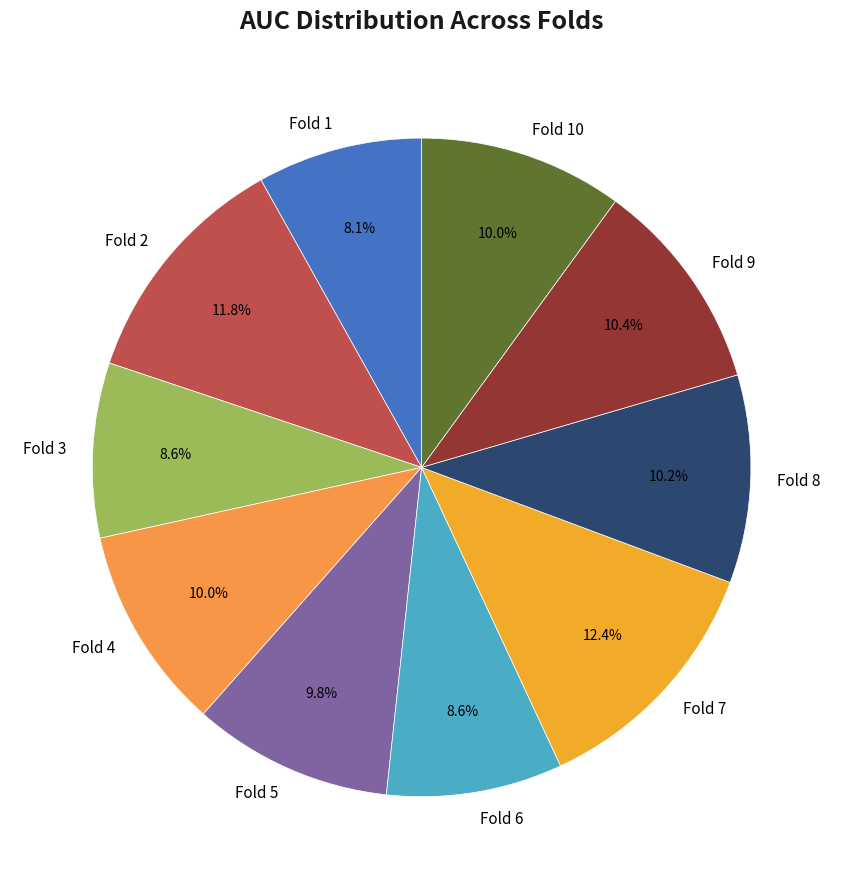

Count the number of slices in the pie.

10